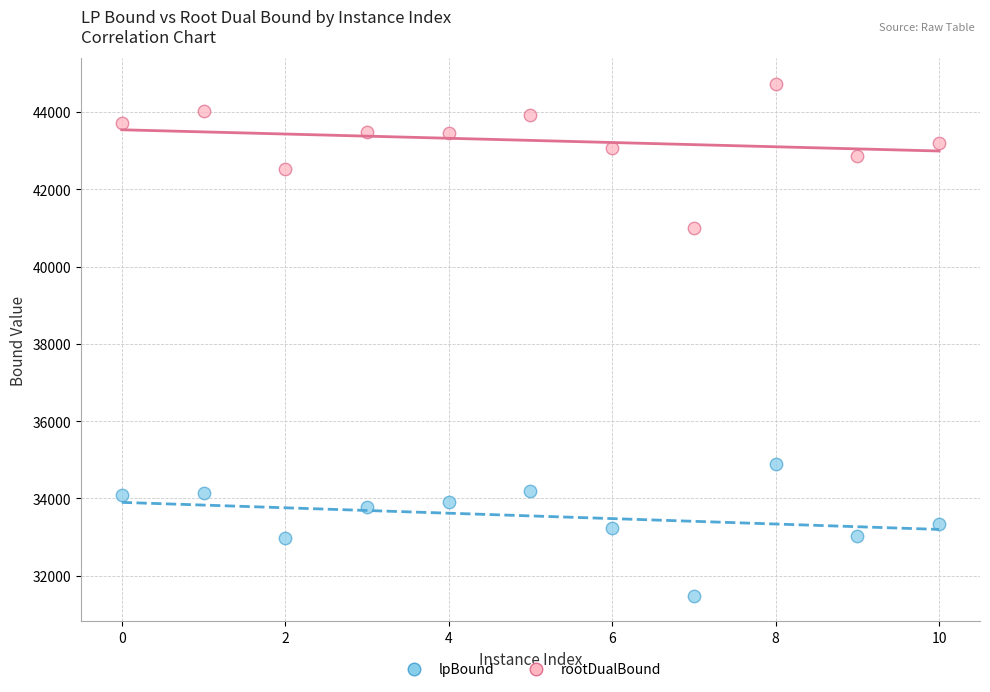

Which series reaches the maximum Y coordinate?

rootDualBound